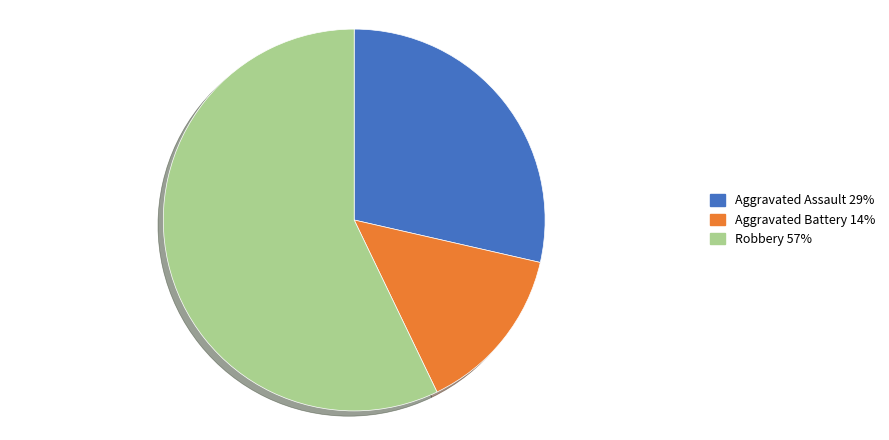

Does Aggravated Battery represent more than half of the total?

No